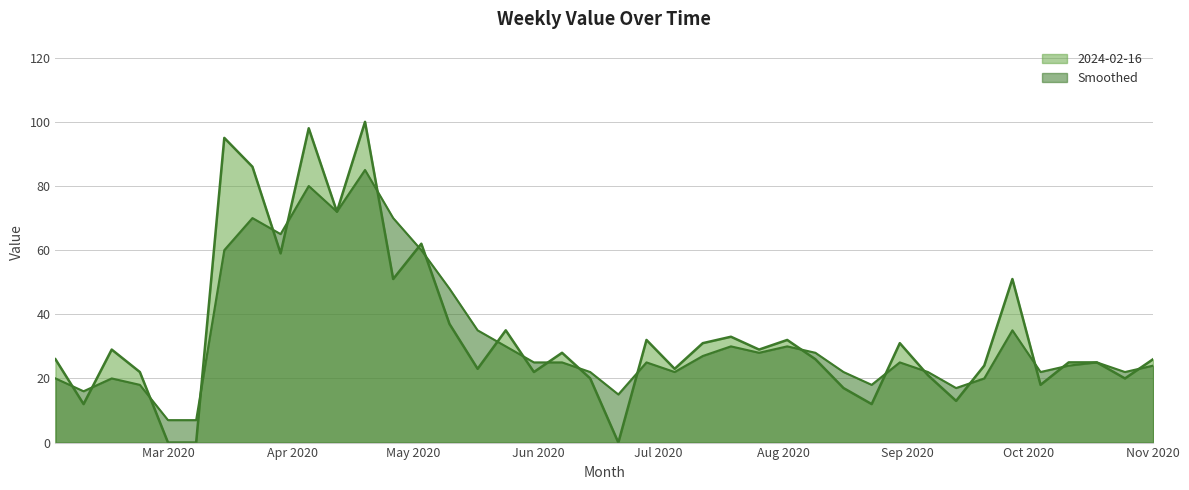

What is the difference between the highest and lowest values at 2020-08-16?

5